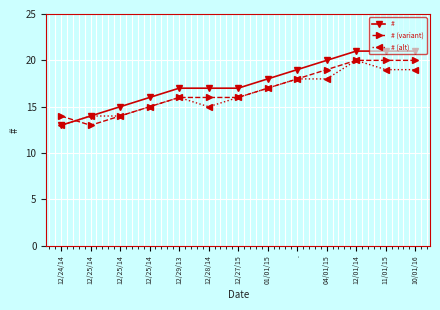

Count the number of data series in this chart.

3